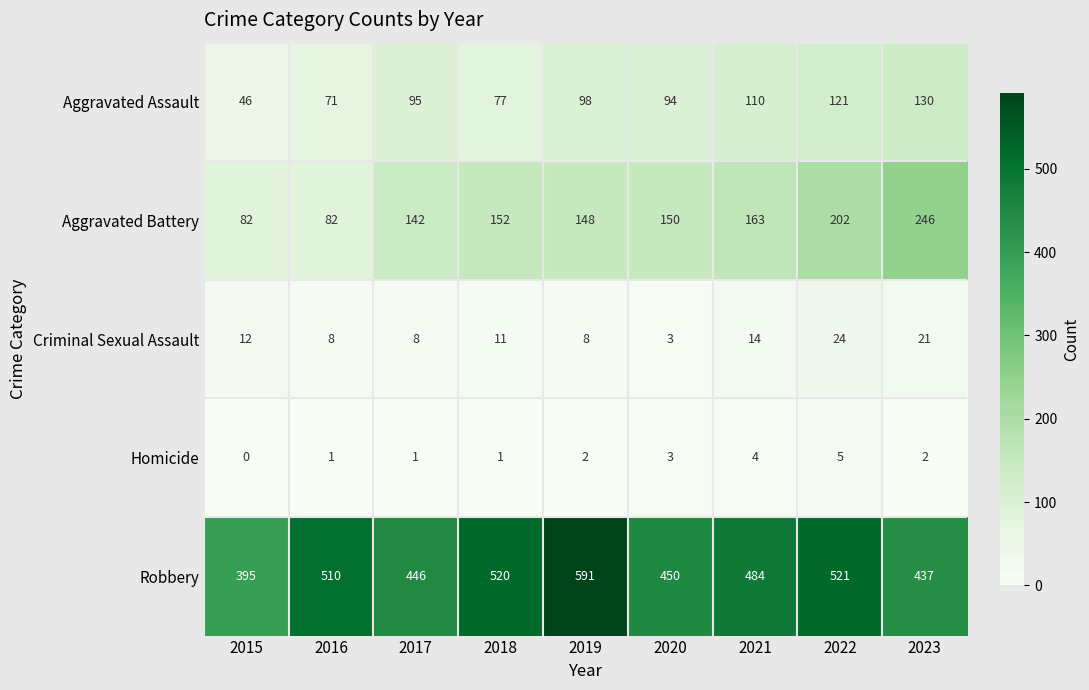

How many distinct data groups are displayed?

5